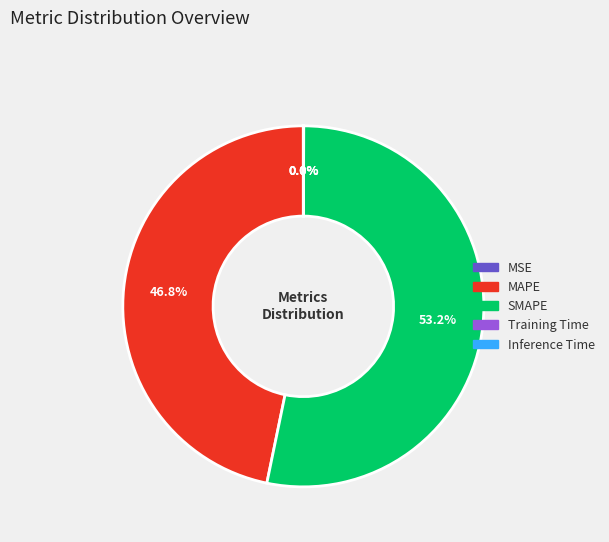

What is the largest slice in the pie chart?

SMAPE